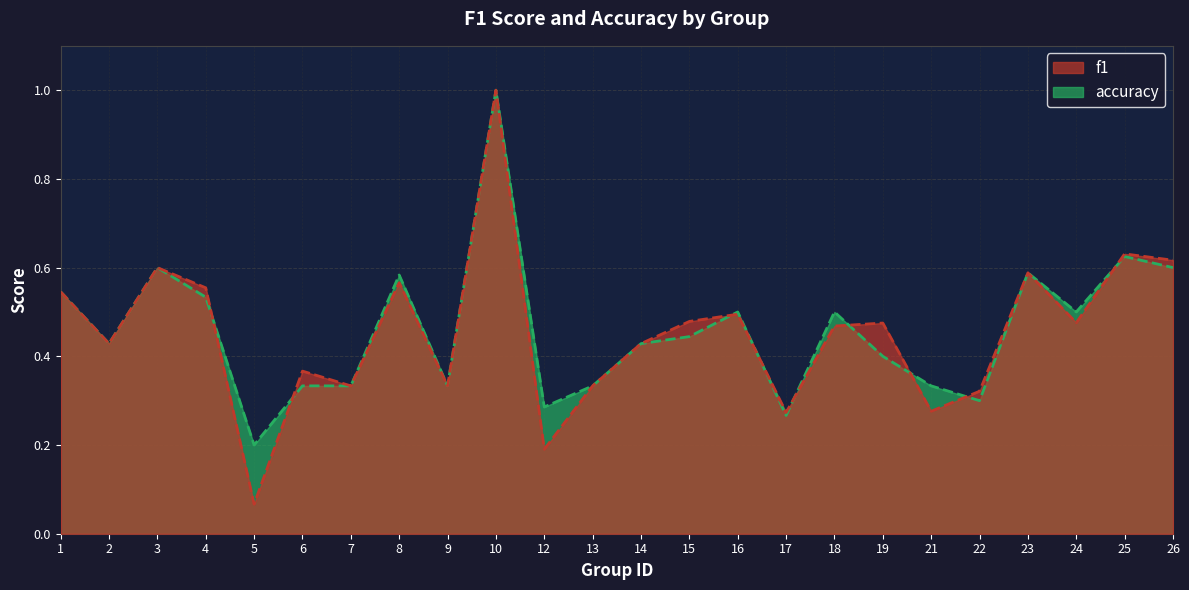

What is the lowest value of the f1 series?

0.1